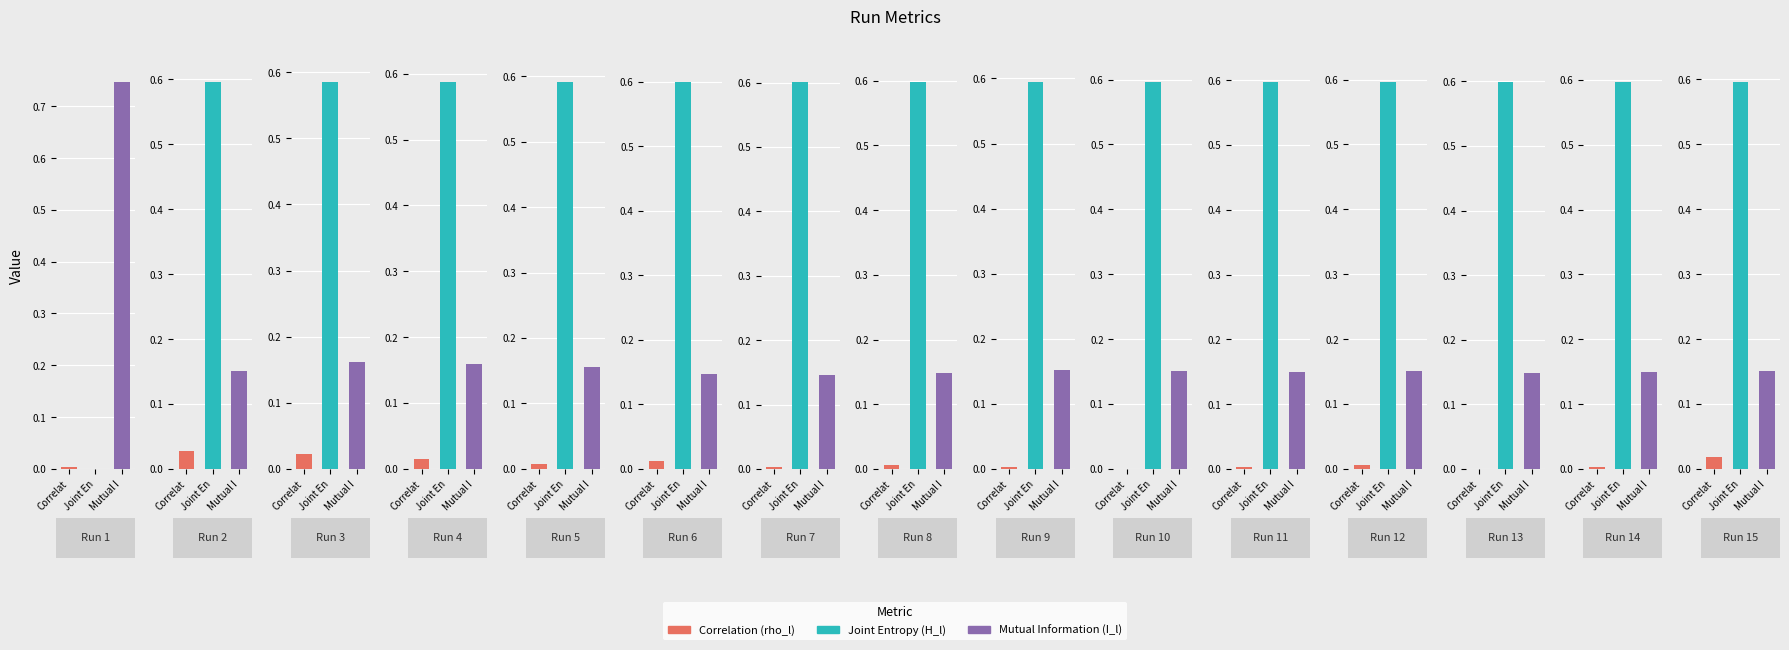

Which series has the widest spread of values?

Joint Entropy (H_l)